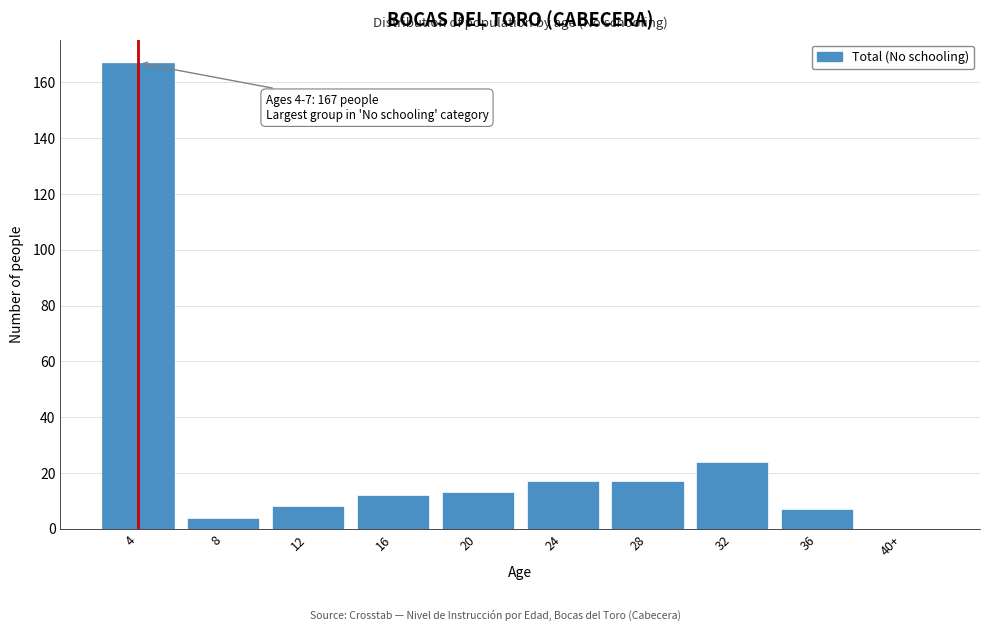

Reading left to right, list all the values displayed in this chart.

4=167	8=4	12=8	16=12	20=13	24=17	28=17	32=24	36=7	40+=0